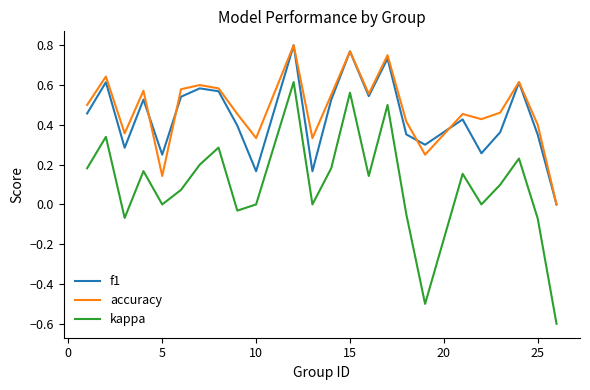

How many interior local valleys does the f1 series have?

7